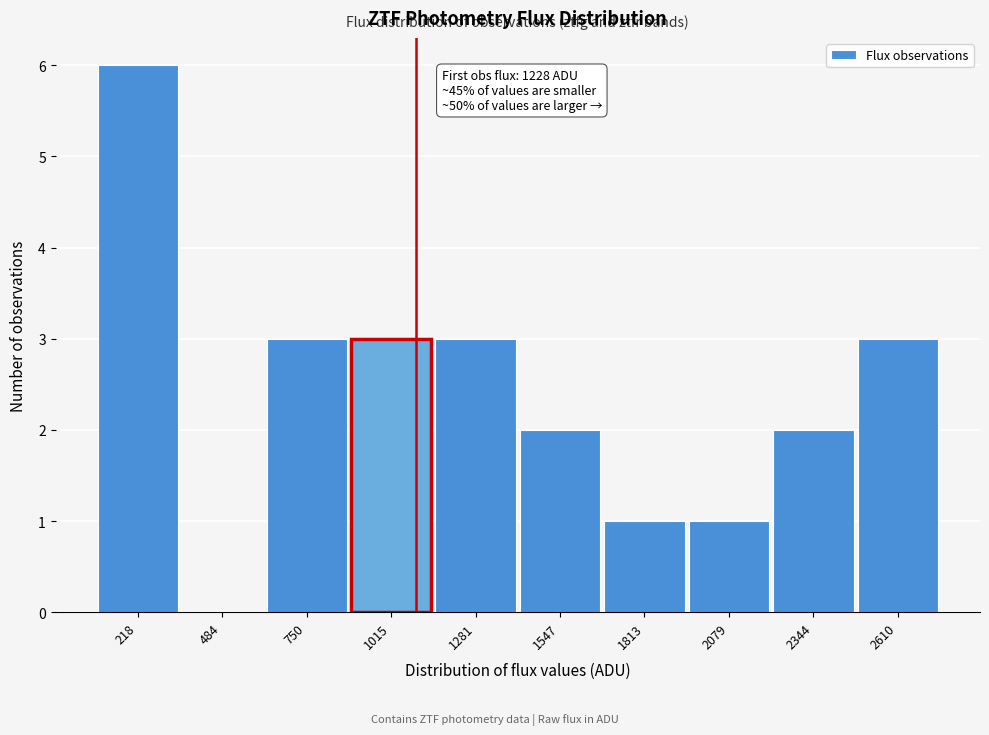

Reading left to right, list all the values displayed in this chart.

218=6	484=0	750=3	1015=3	1281=3	1547=2	1813=1	2079=1	2344=2	2610=3